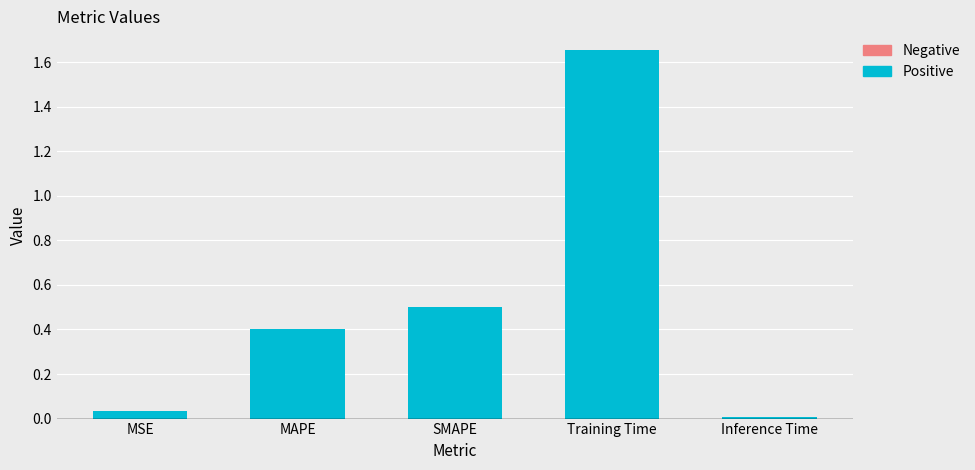

List the labels in order of value, largest first.

Training Time, SMAPE, MAPE, MSE, Inference Time